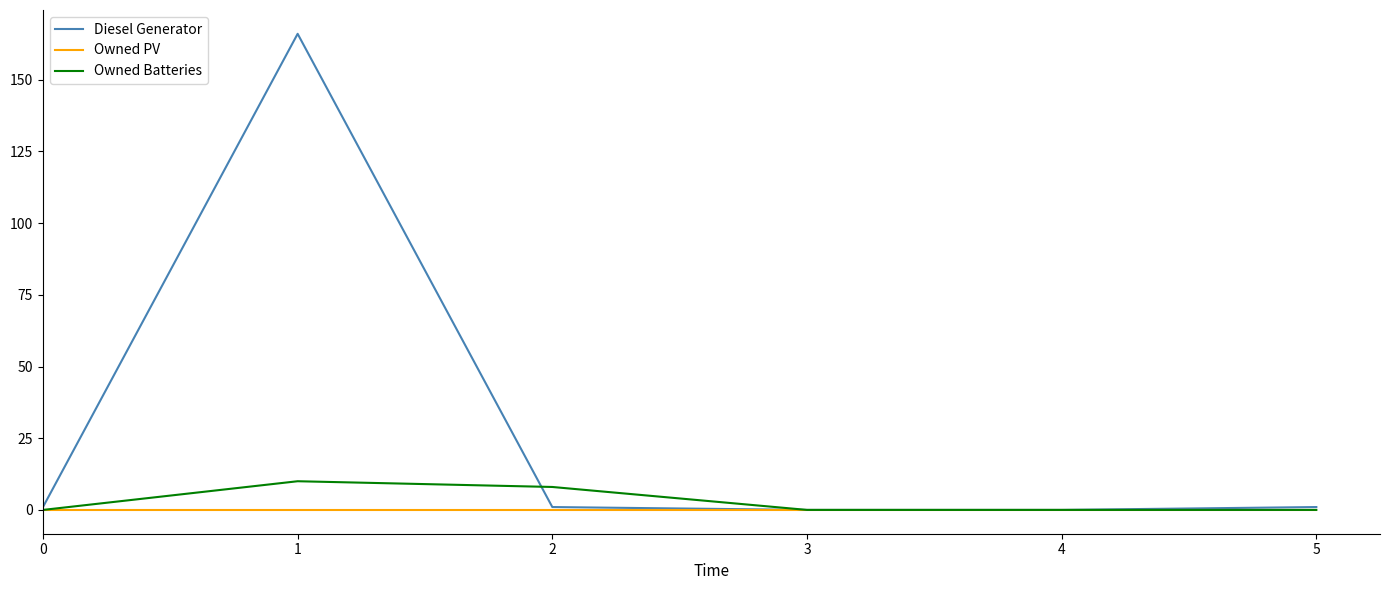

List the series in order of their peak value, lowest first.

Owned PV, Owned Batteries, Diesel Generator